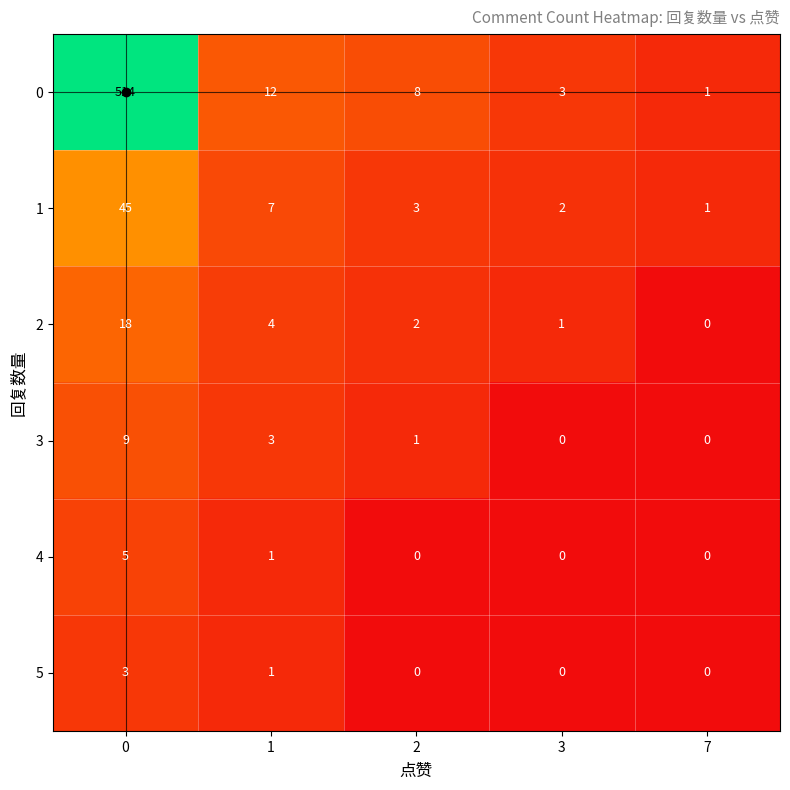

How many series are shown in this chart?

6